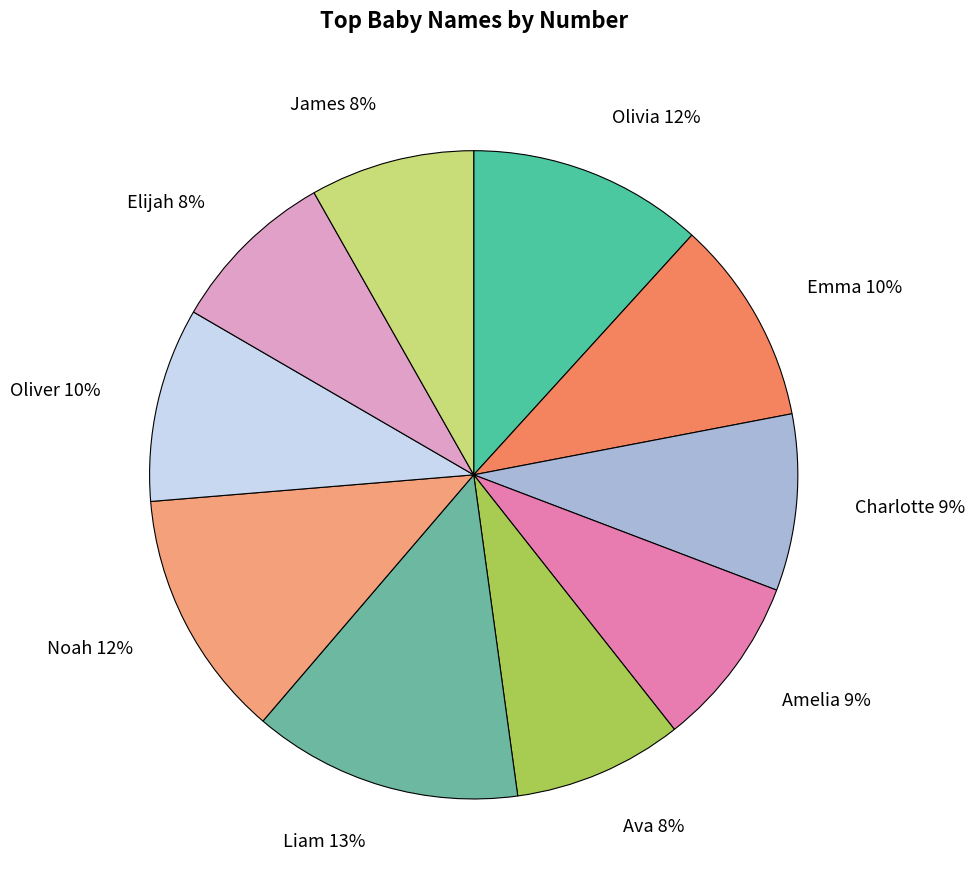

Which category has the biggest portion of the pie?

Liam